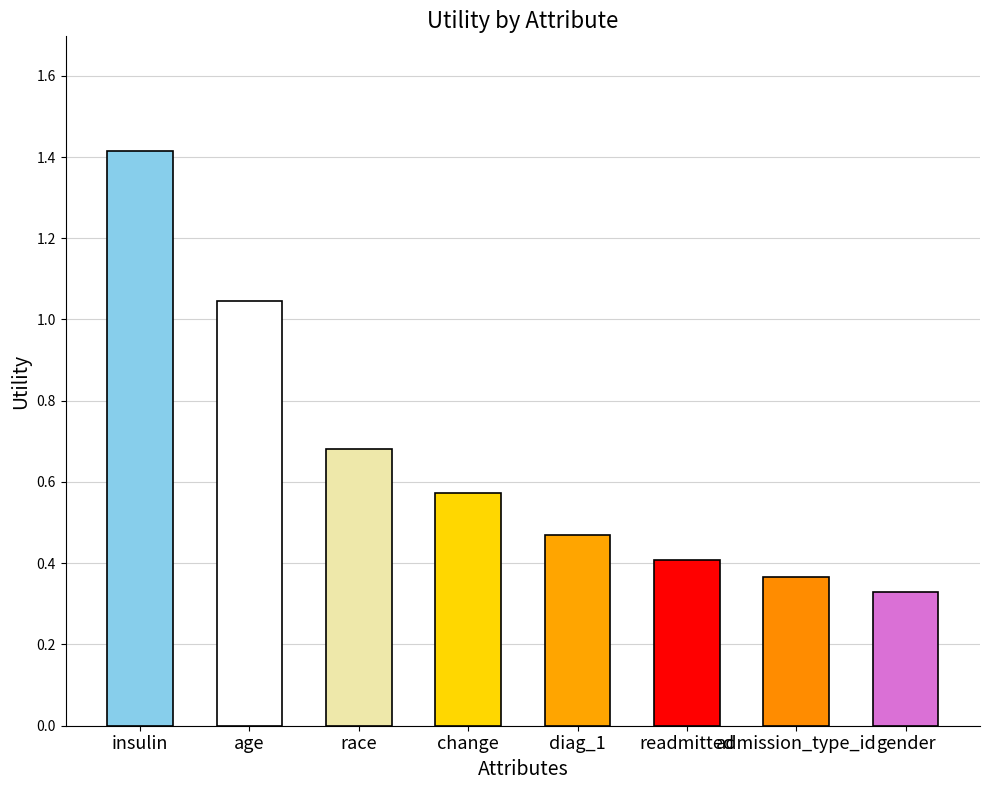

What is the maximum value shown in the chart?

1.4